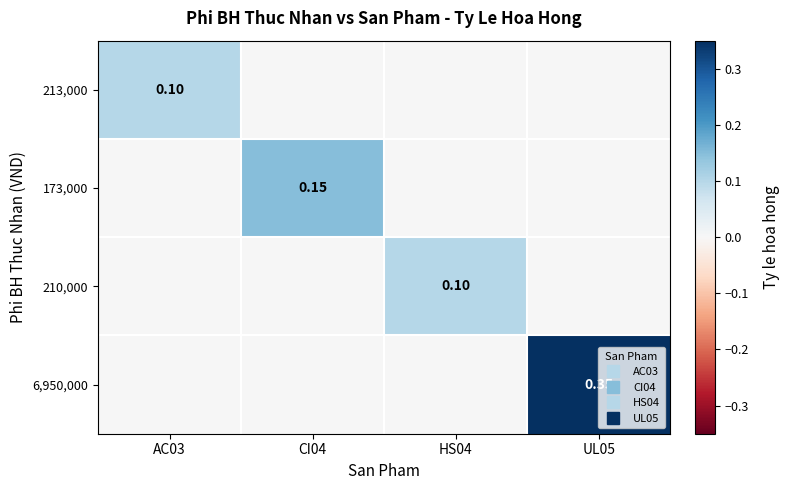

At how many categories does at least one series exceed 0?

4